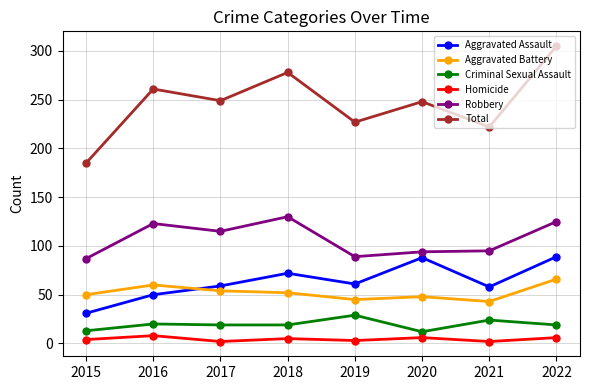

True or false: Total and Aggravated Battery intersect in this chart.

False